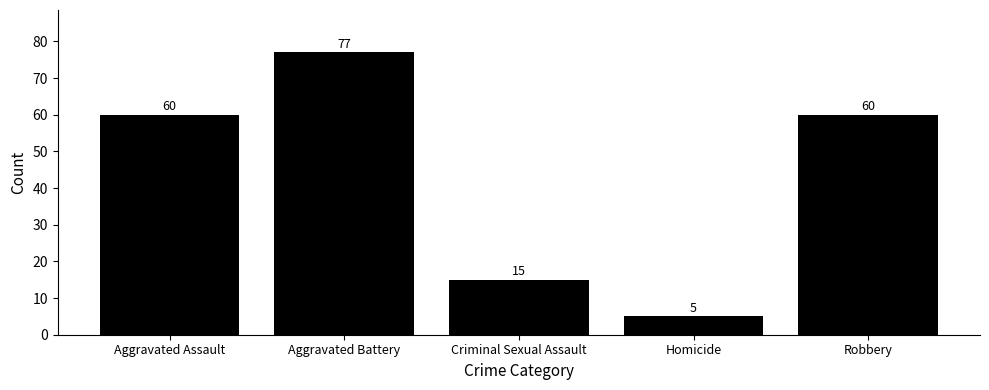

The chart shows a value of 21 at Criminal Sexual Assault. True or false?

False